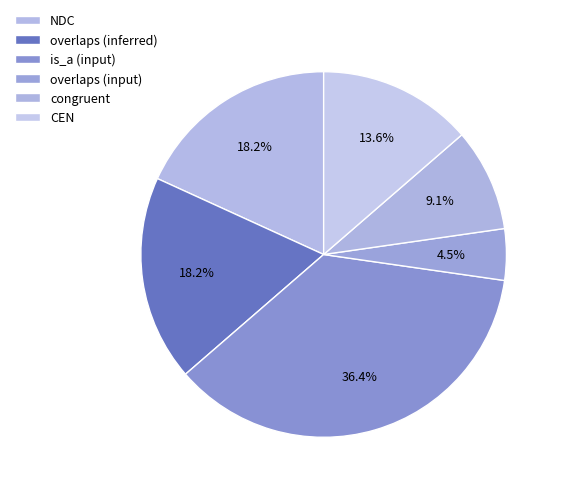

To the nearest percent, what is the combined percentage of congruent and overlaps (inferred)?

27%